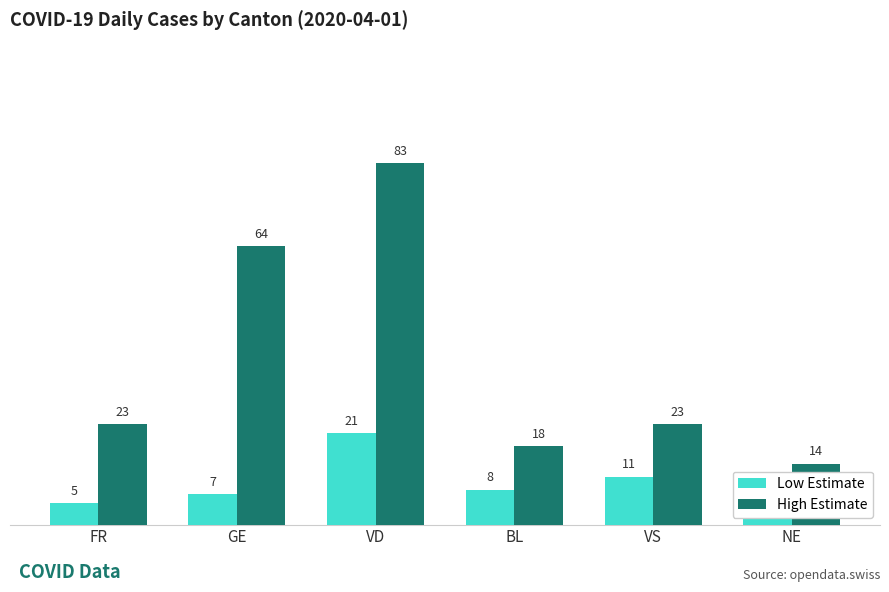

What is the value of the High Estimate bar at the 3rd from the left?

83